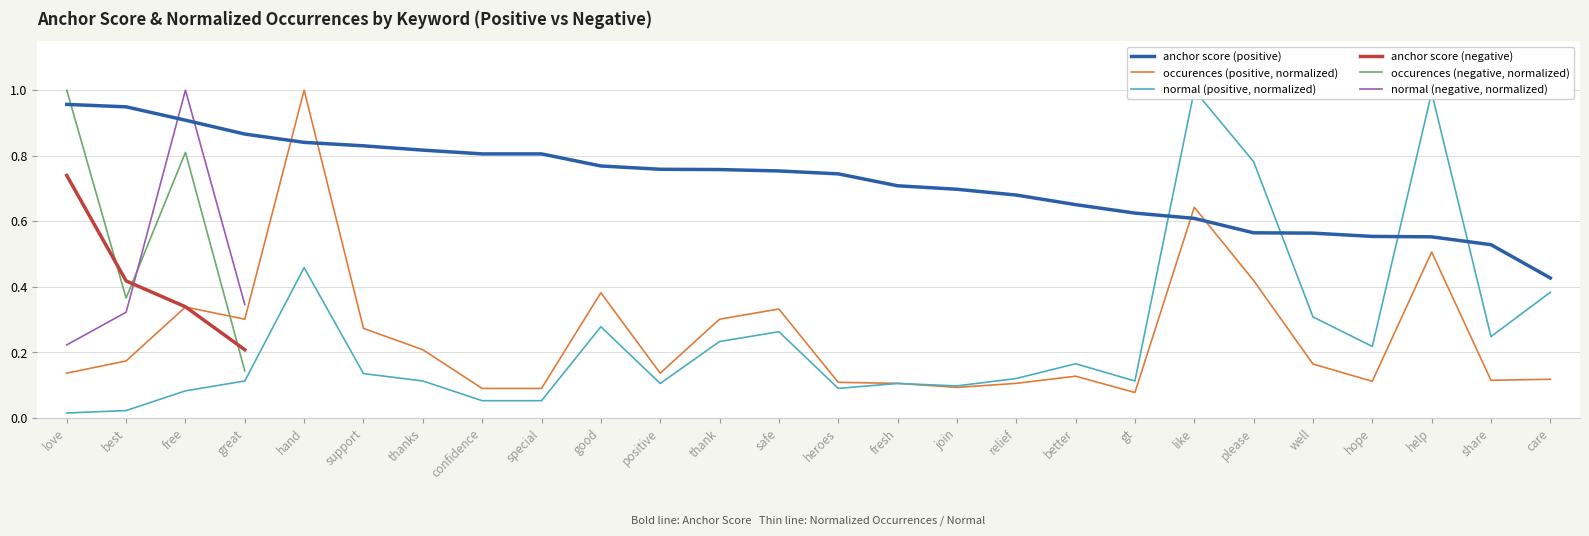

What is the label of the 6th point from the right?

please